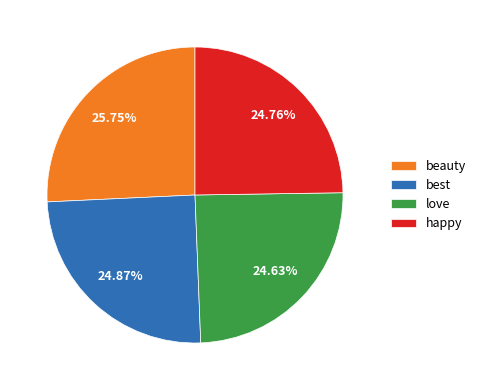

Count the number of slices in the pie.

4